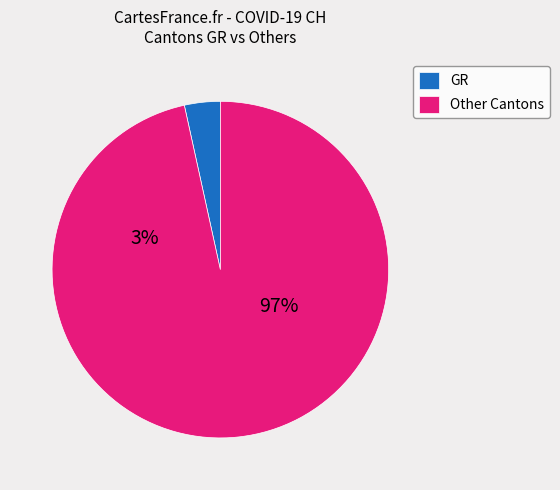

True or false: 2020-03-06 accounts for 1% of the total.

False